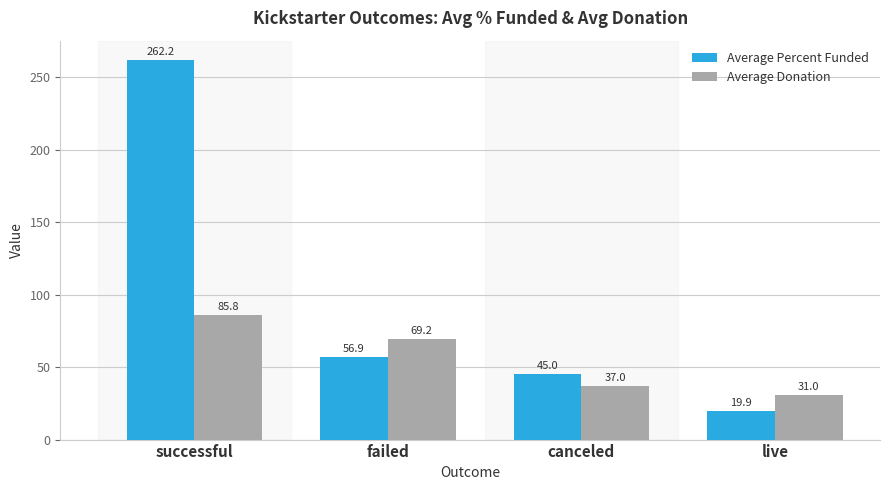

Which series has the widest spread of values?

Average Percent Funded